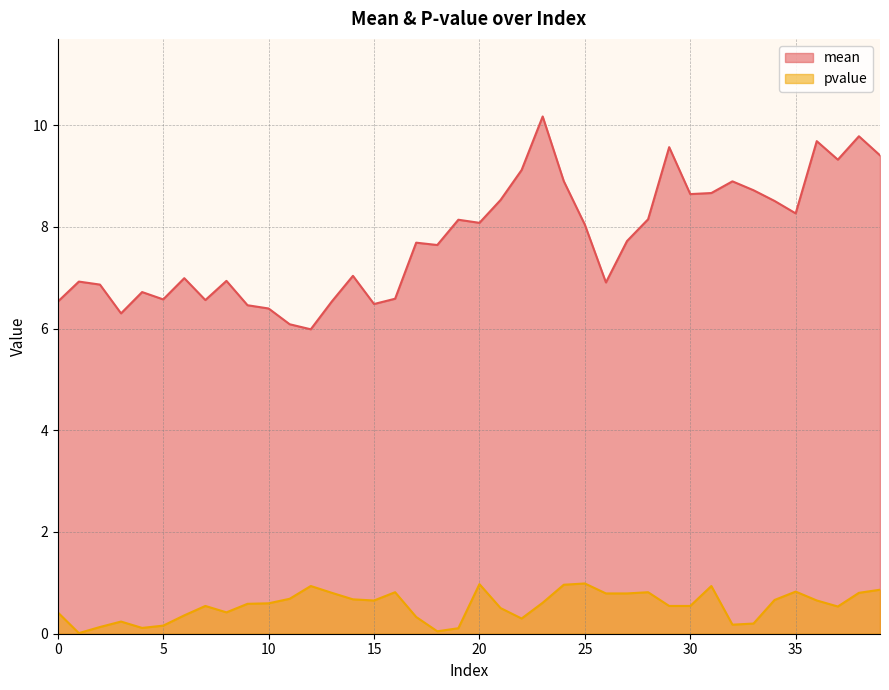

Which series has the largest total across all categories?

mean